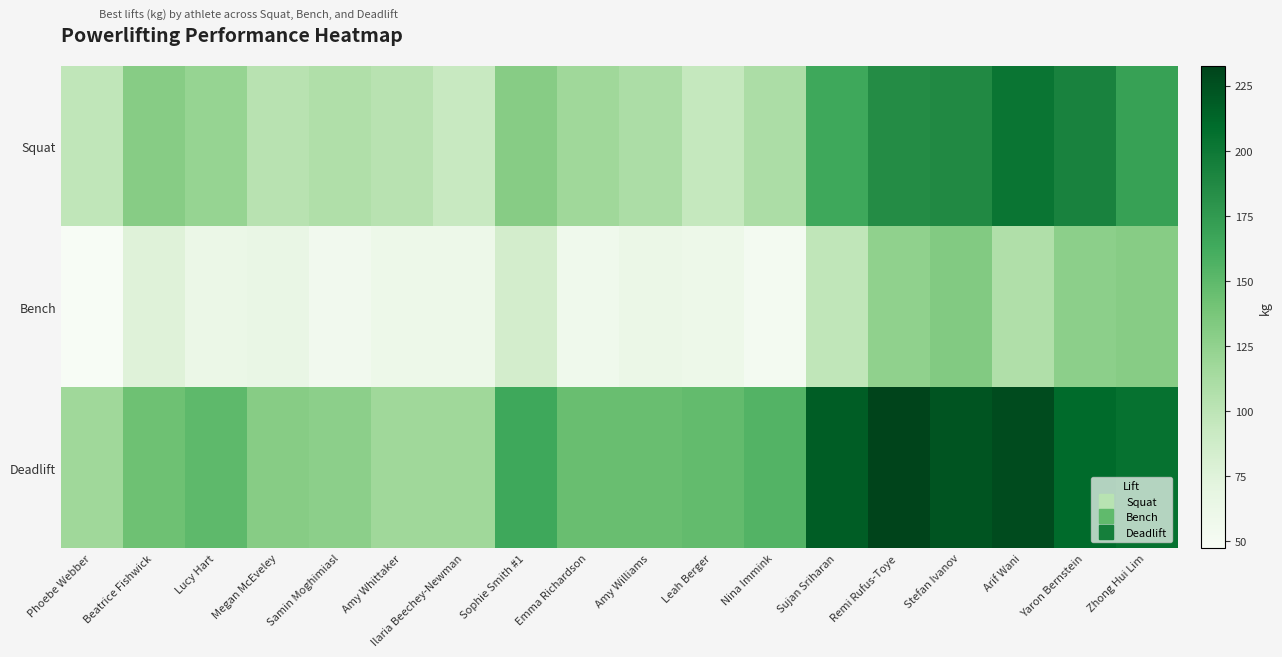

Which series has the largest range (max minus min)?

Deadlift